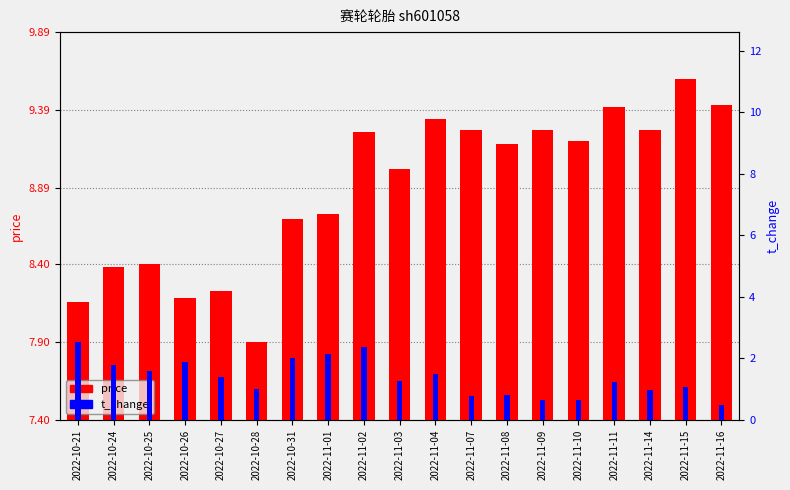

The value of price at 2022-10-24 is 8.4. True or false?

True